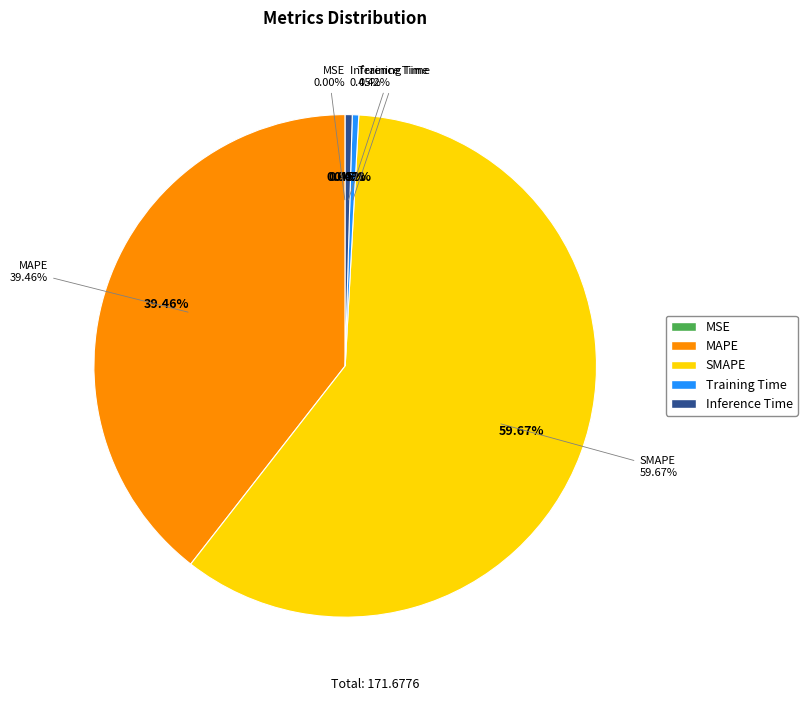

Approximately how many times larger is the value at SMAPE compared to MAPE?

1.5